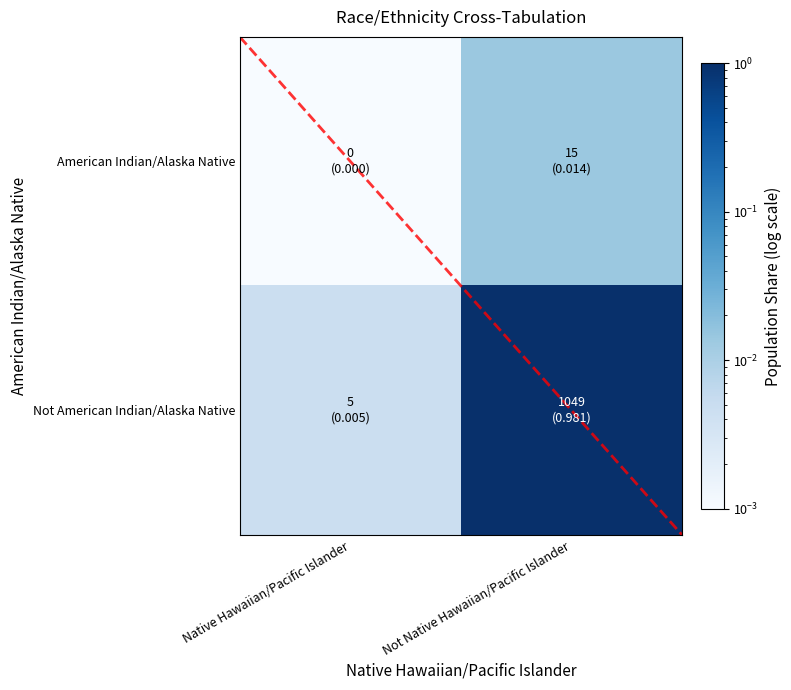

List the series in order of their overall mean, lowest first.

American Indian/Alaska Native, Not American Indian/Alaska Native